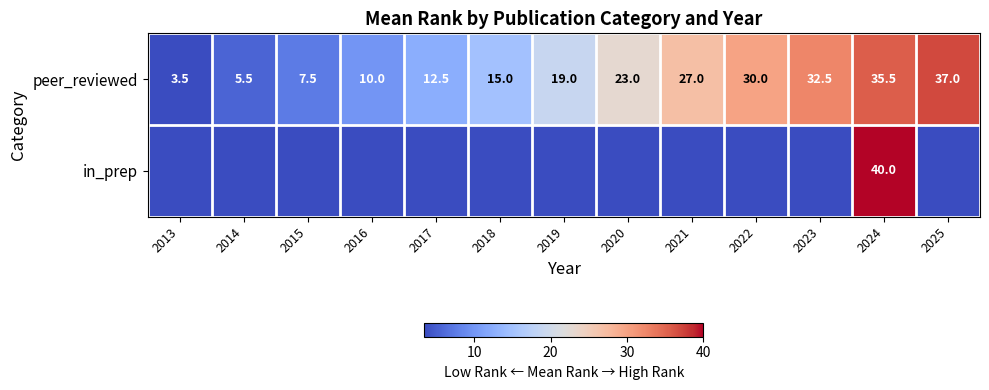

Read the peer_reviewed value at 2018.

15.0